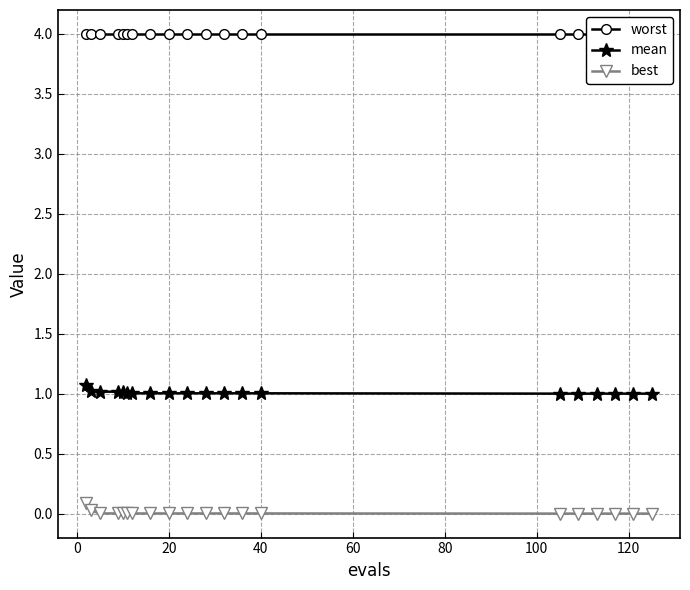

What is the minimum value for mean?

1.0